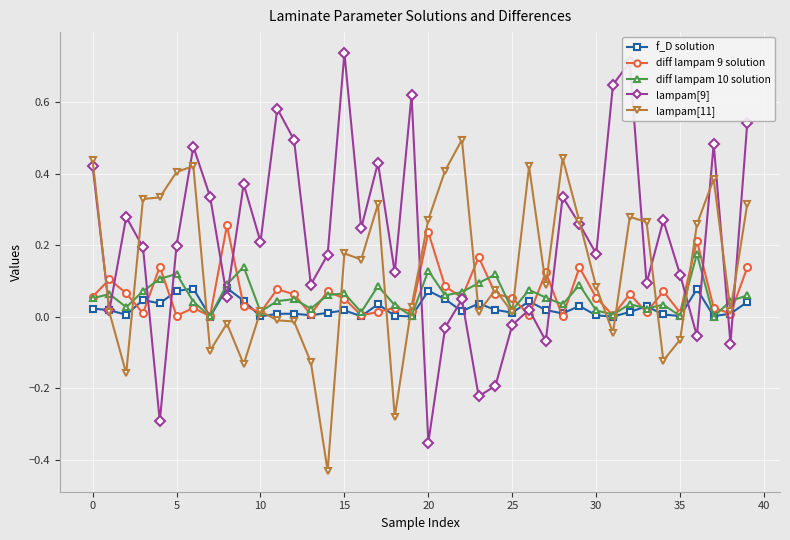

Which series has the largest total across all categories?

lampam[9]